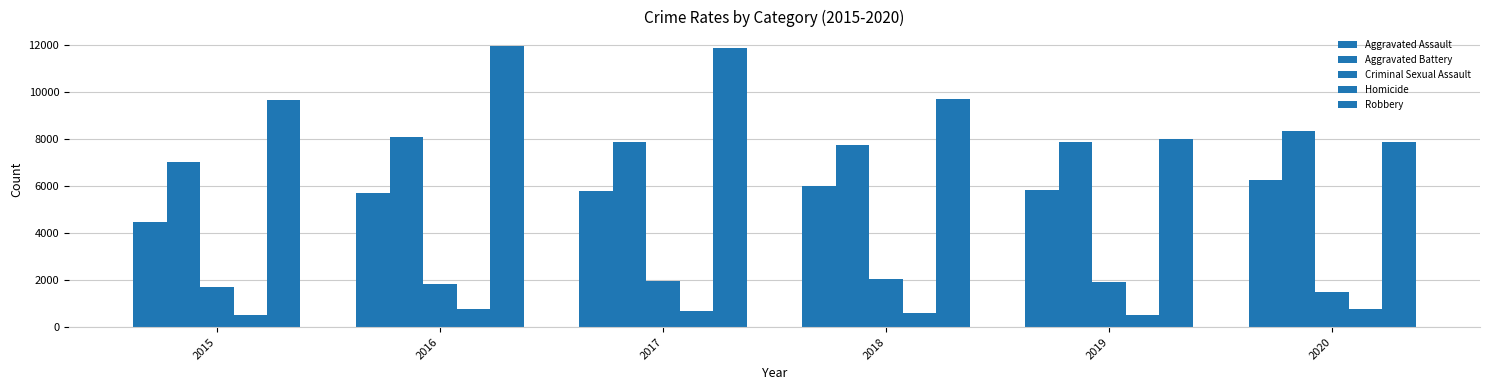

Which category has the lowest value across all series?

2015